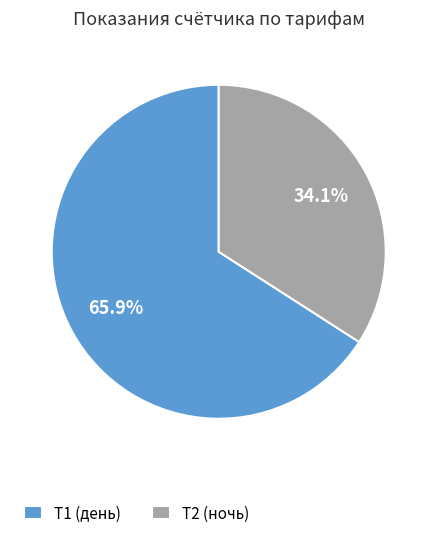

Is Т2 (ночь) the majority of the pie?

No